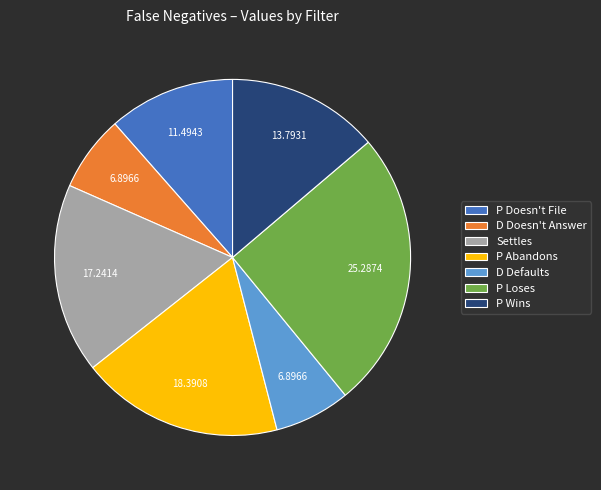

Is it true that P Wins is 22% of the pie?

False